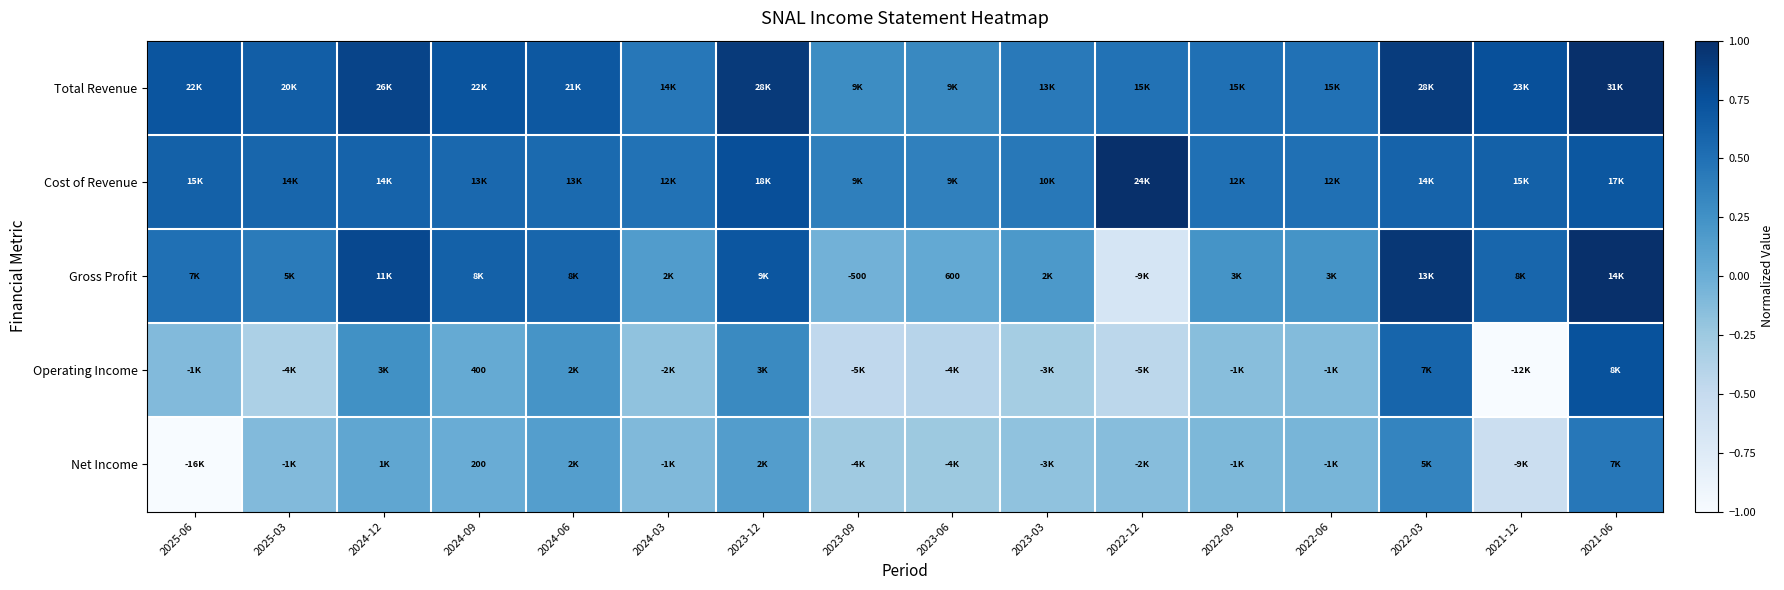

Which label corresponds to the largest value in the chart?

2021-06